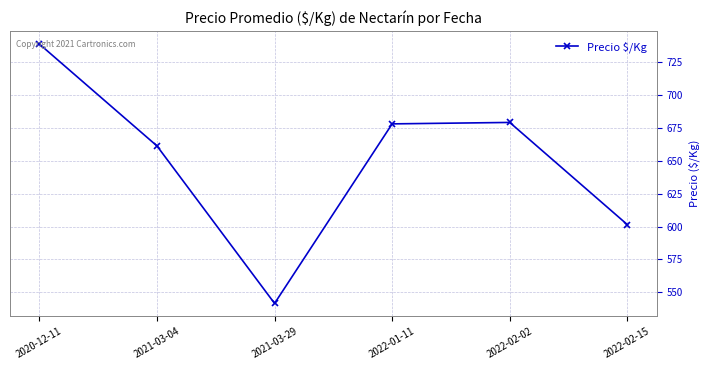

True or false: there are more than 1 points higher than both neighbors.

False